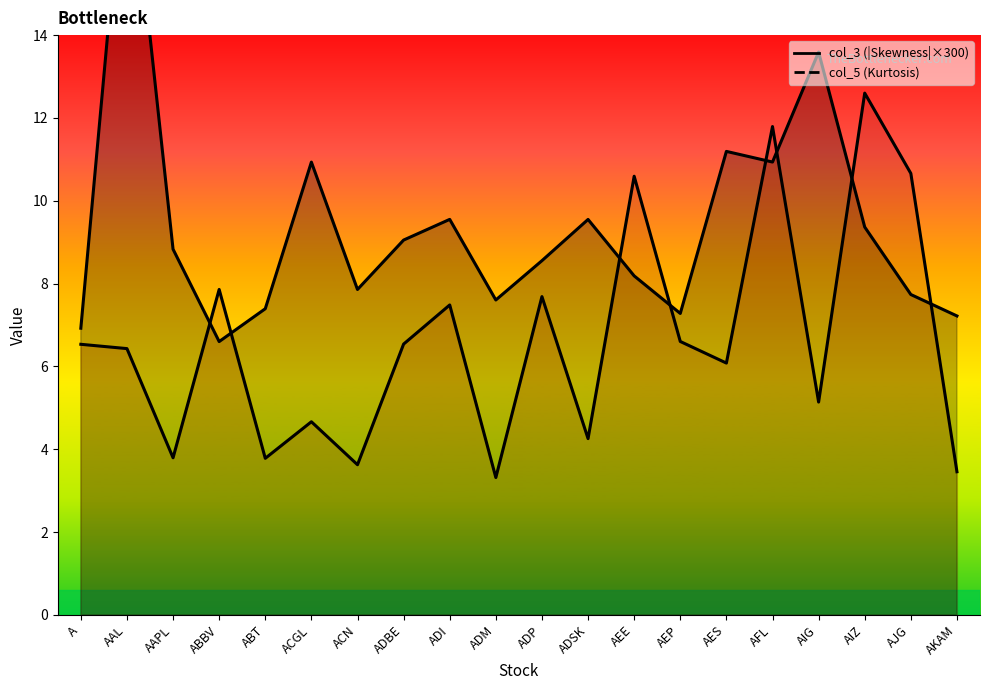

How many data points in col_5 line are less than 6?

8